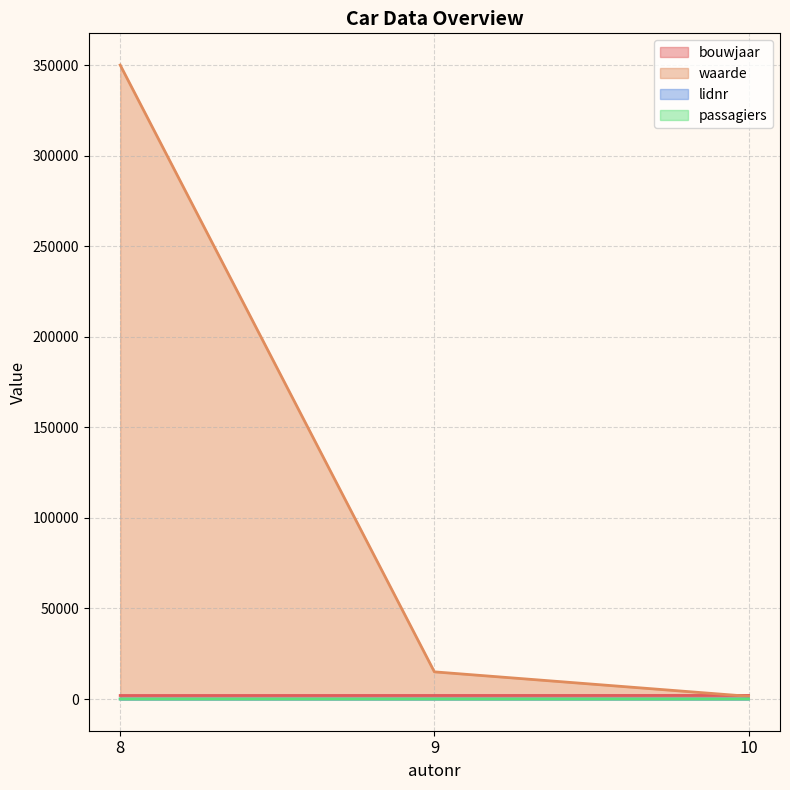

Which label corresponds to the largest value in the chart?

8